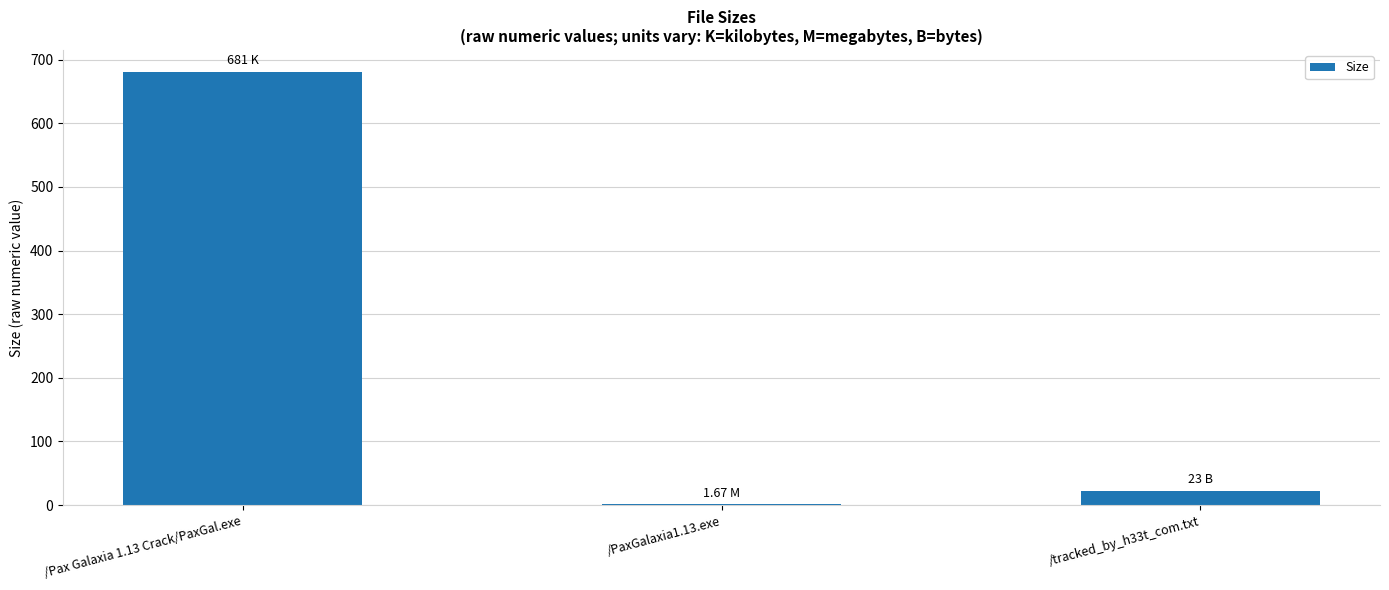

Where does the data first go above 23?

/Pax Galaxia 1.13 Crack/PaxGal.exe